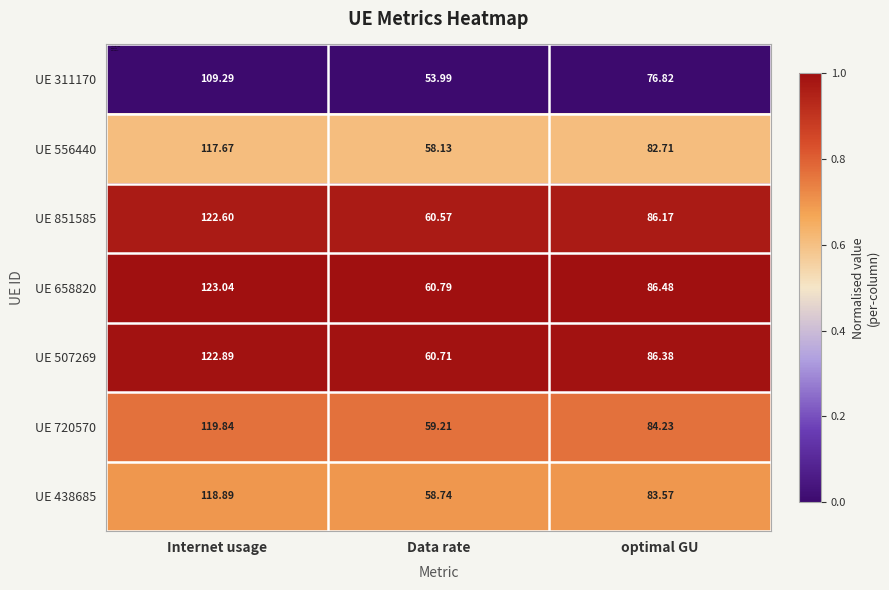

At which label is UE 851585 closest to 91?

optimal GU